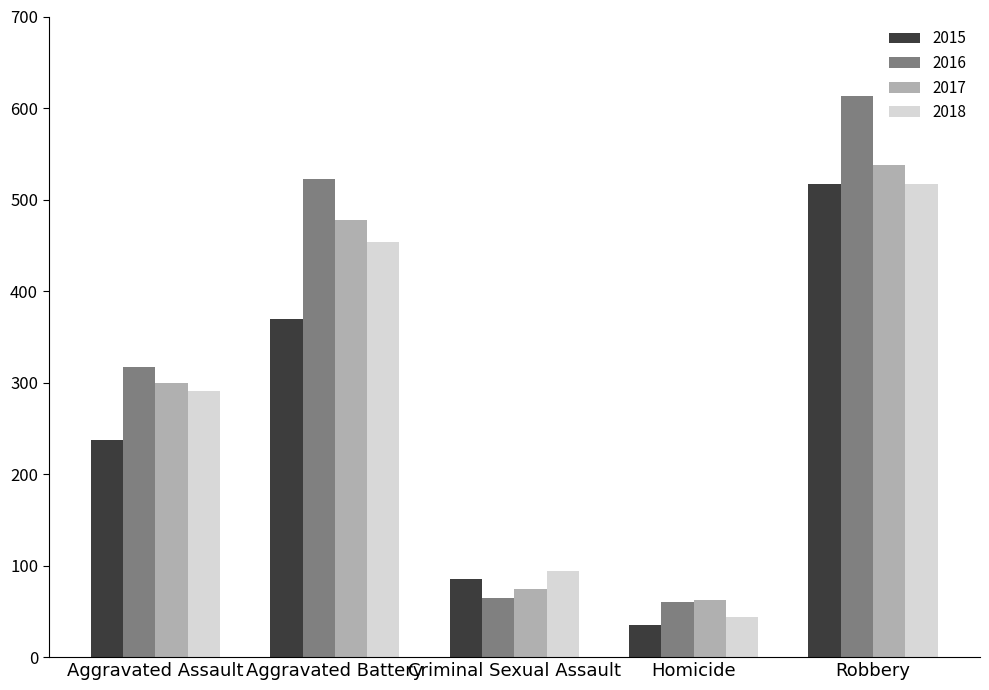

True or false: 2015 has a value of 319 at Robbery.

False